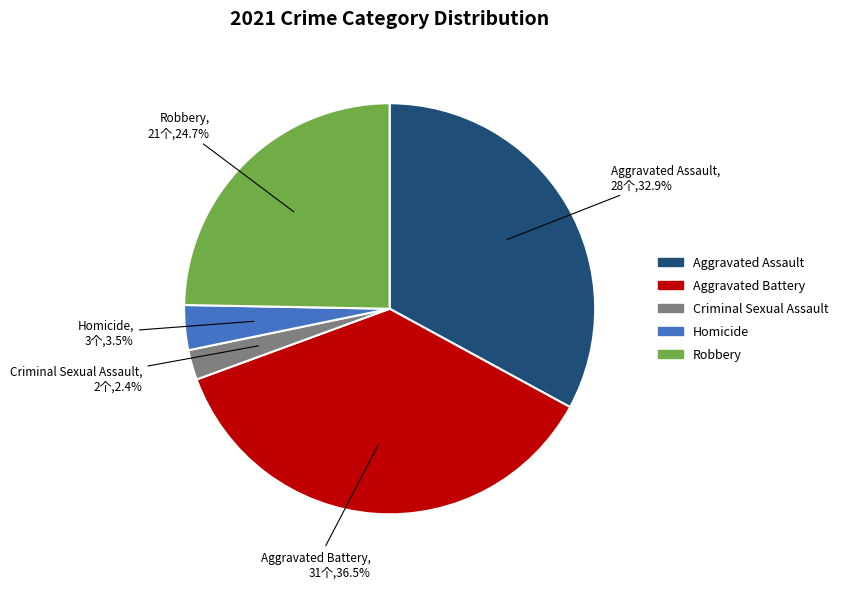

What is the ratio of the value at Aggravated Battery to the value at Aggravated Assault?

1.1